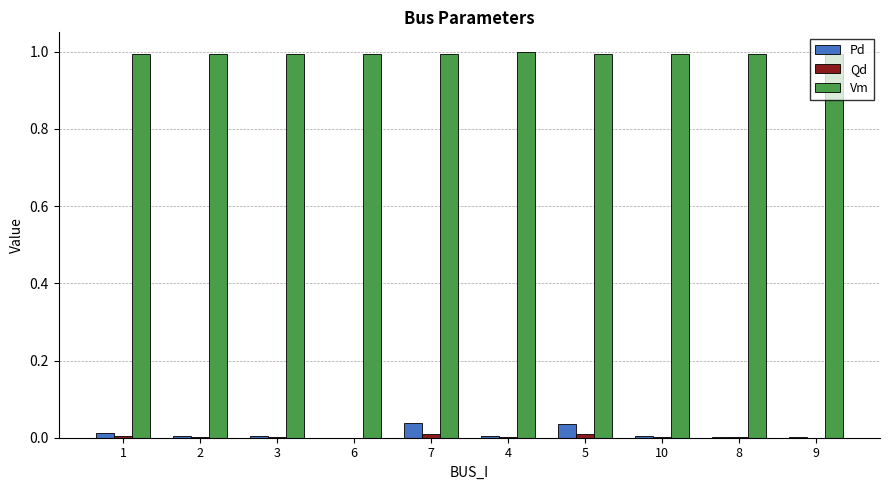

What is the sum of all Vm values?

9.9